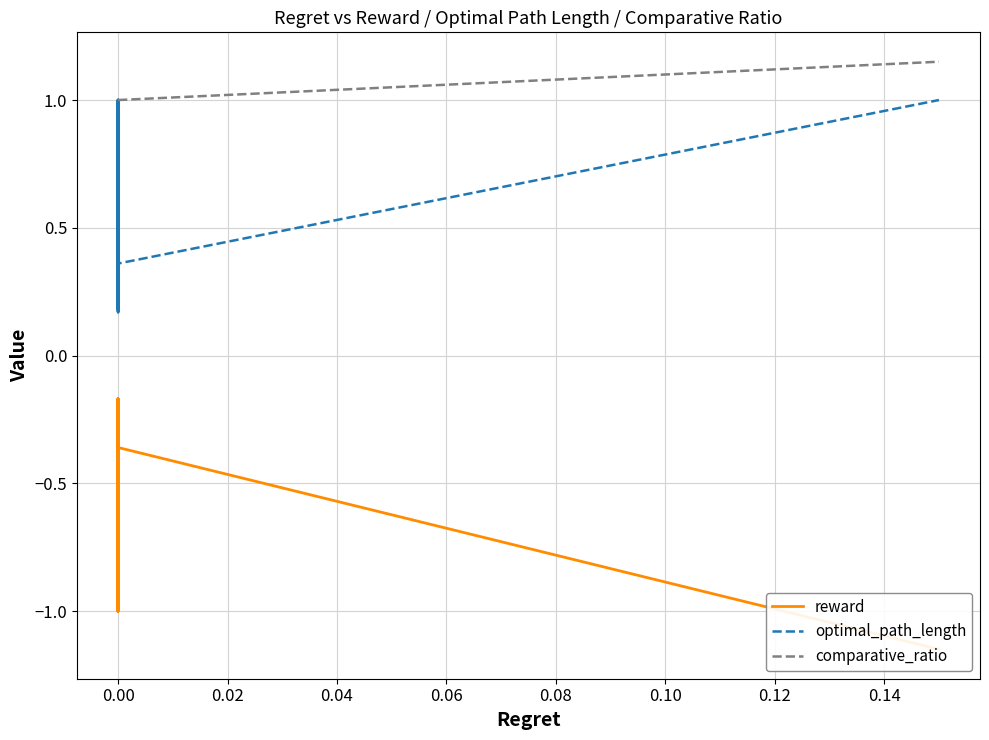

What is the value of the optimal_path_length point at the 9th from the left?

1.0